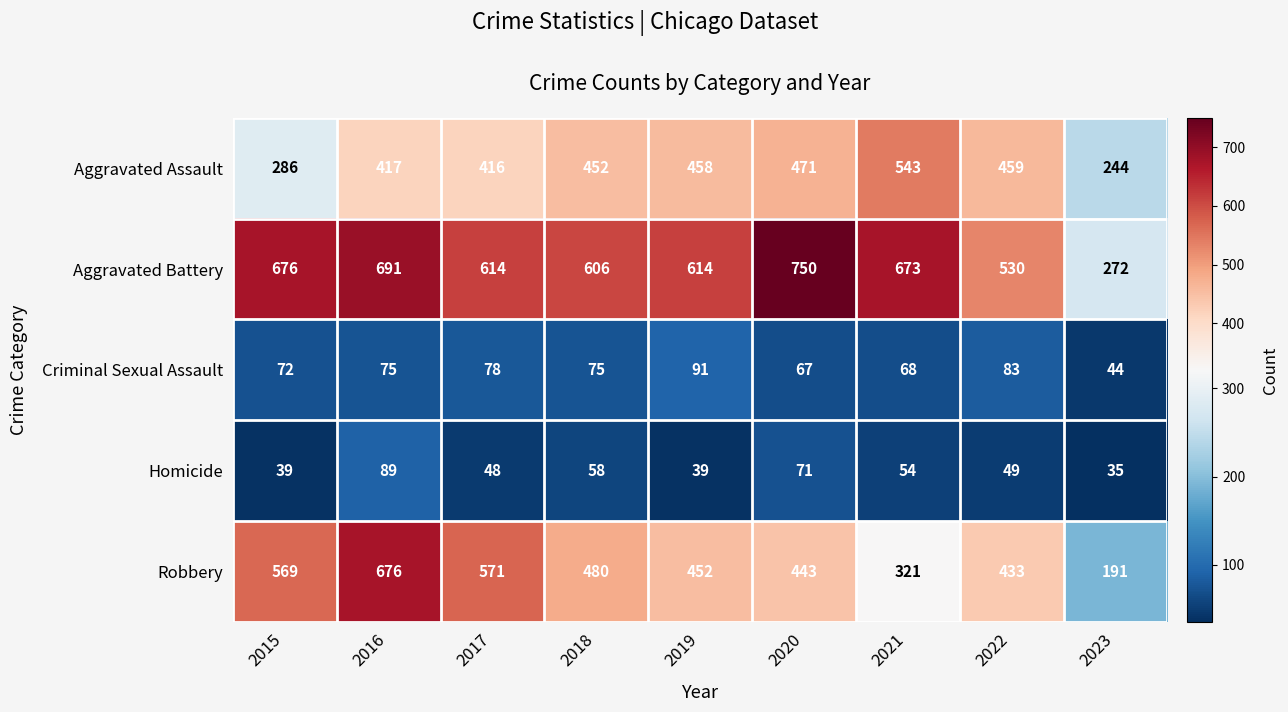

Which label corresponds to the largest value in the chart?

2020